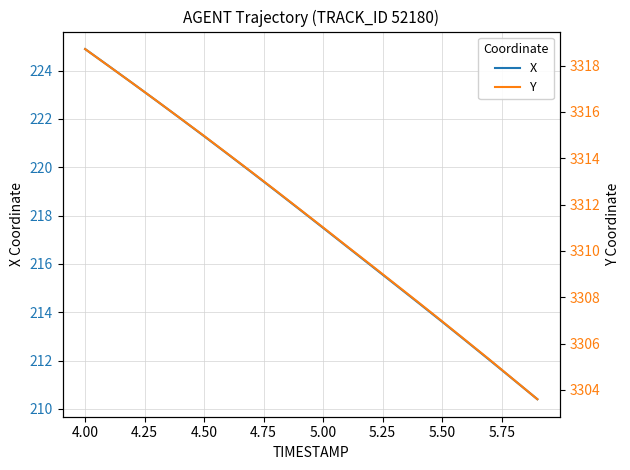

How many lines are shown in the chart?

2